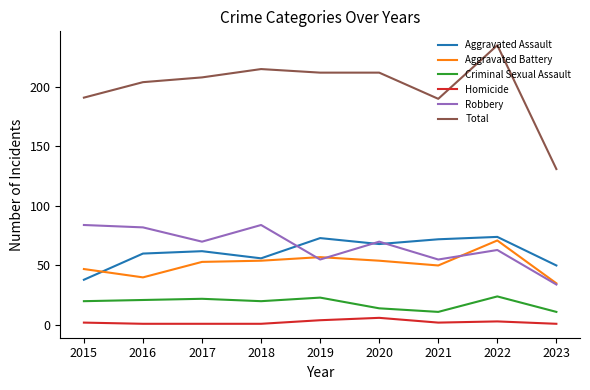

Rank the series at 2016 from highest to lowest value.

Total, Robbery, Aggravated Assault, Aggravated Battery, Criminal Sexual Assault, Homicide